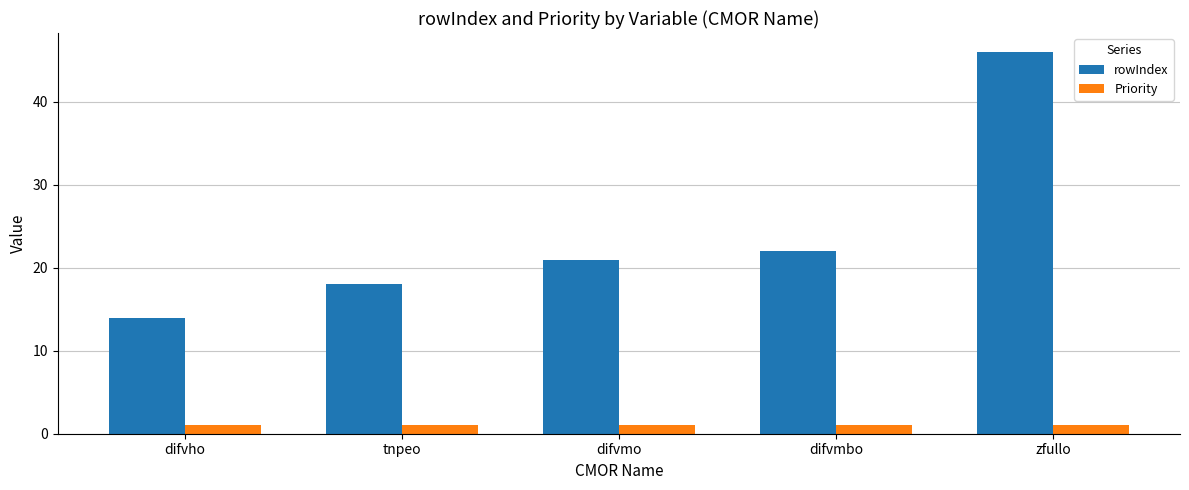

What position from the right is difvmbo?

2